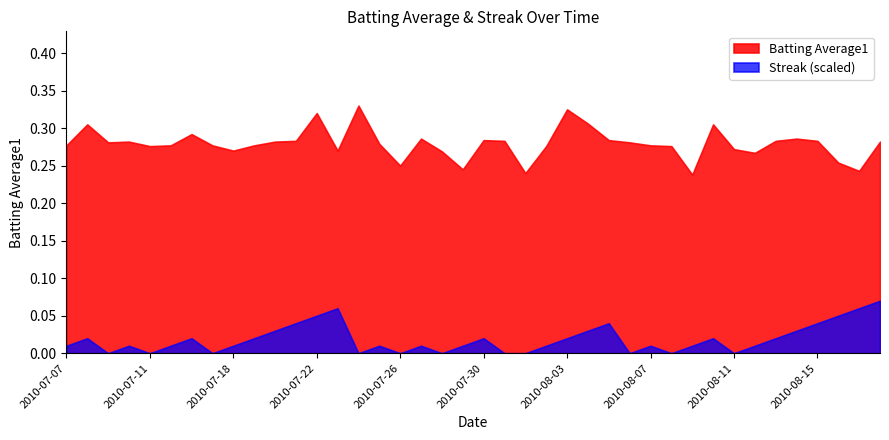

How many values in the Streak series are below 1?

11